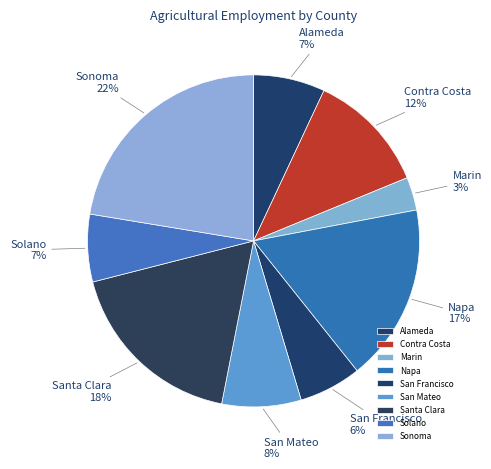

Is Napa the majority of the pie?

No